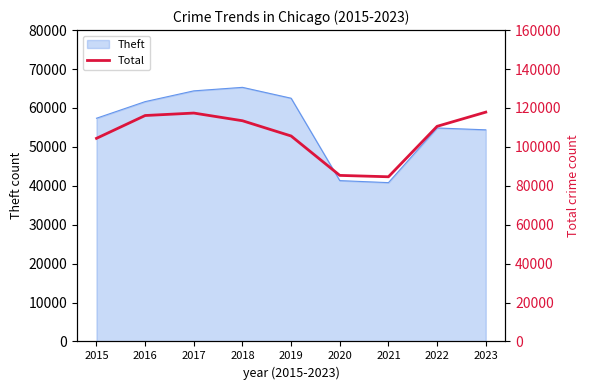

Rank the categories by value from lowest to highest.

2021, 2020, 2015, 2019, 2022, 2018, 2016, 2017, 2023